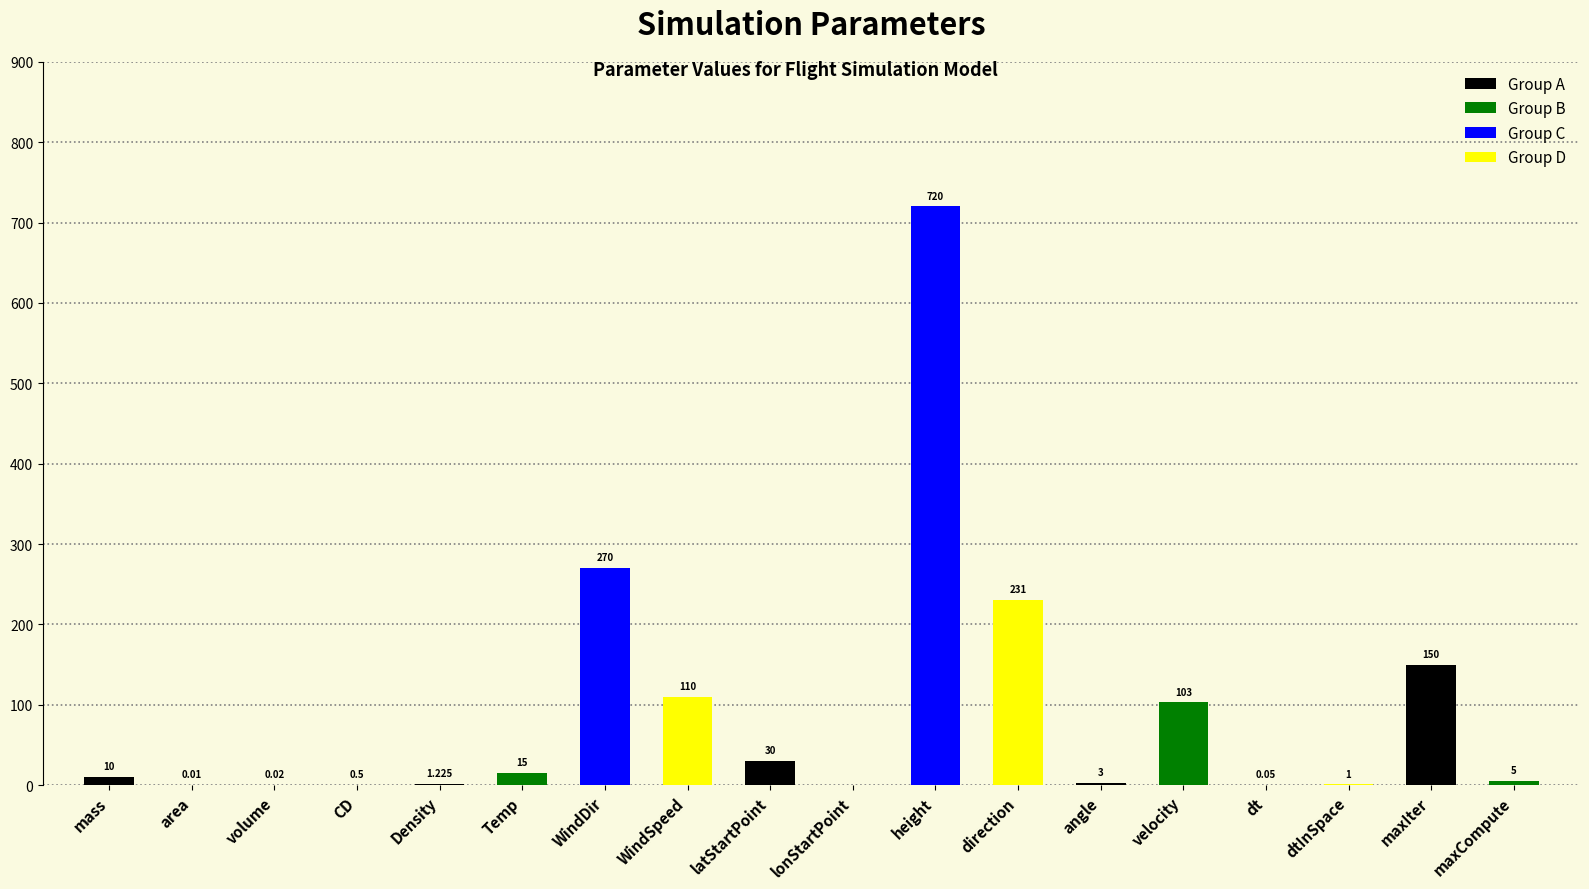

What is the label of the 15th bar from the left?

dt